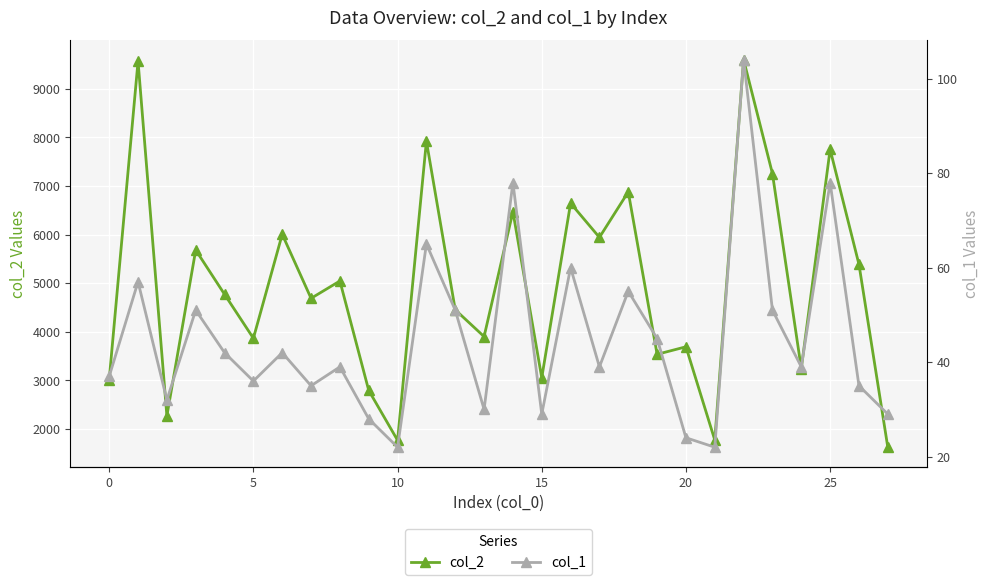

True or false: col_1 has more than 1 points higher than both neighbors.

True